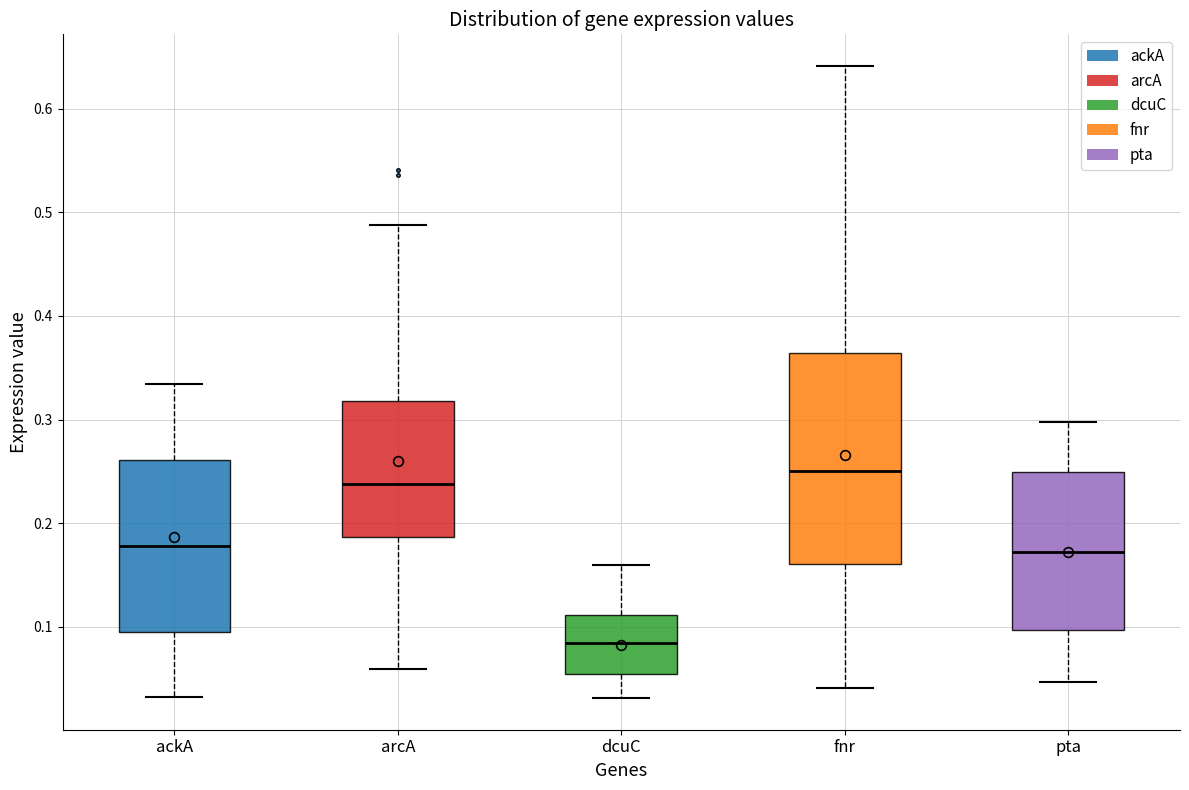

Which box's median line is the lowest?

dcuC